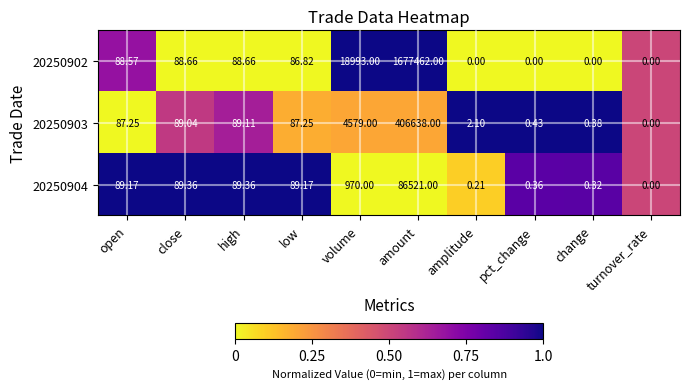

At which label is 20250904 closest to 43260?

volume